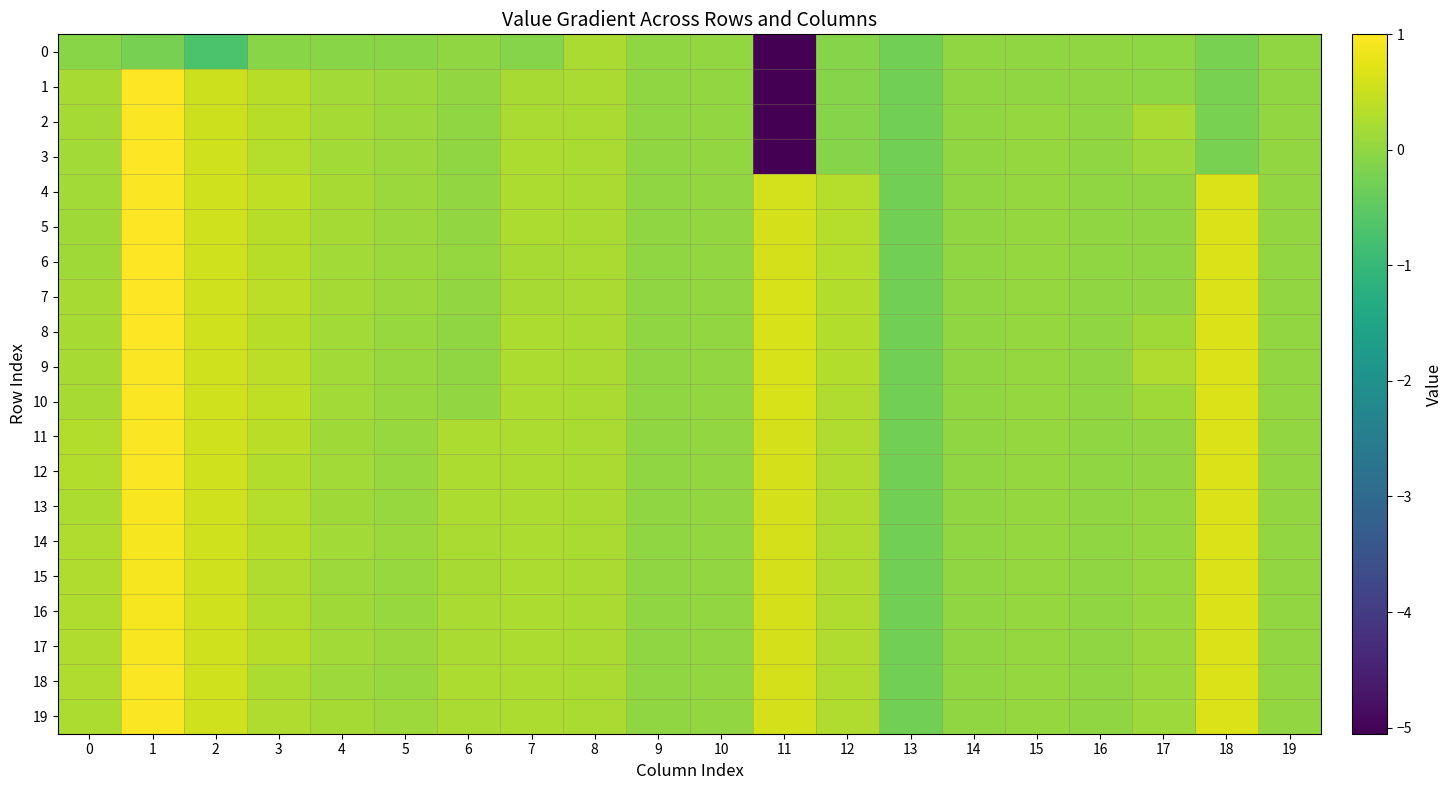

Reading left to right, list all the values displayed in this chart.

0: 0=-0.1	1=-0.2	2=-0.7	3=-0.1	4=-0.1	5=-0.1	6=-0.0	7=-0.1	8=0.2	9=0.0	10=0.0	11=-5.1	12=-0.1	13=-0.3	14=-0.0	15=-0.0	16=-0.0	17=-0.0	18=-0.2	19=-0.0
1: 0=0.2	1=1.0	2=0.5	3=0.4	4=0.2	5=0.1	6=0.0	7=0.2	8=0.2	9=0.0	10=0.0	11=-5.1	12=-0.1	13=-0.3	14=-0.0	15=-0.0	16=-0.0	17=-0.0	18=-0.2	19=-0.0
2: 0=0.2	1=1.0	2=0.5	3=0.3	4=0.2	5=0.1	6=0.0	7=0.2	8=0.2	9=0.0	10=0.0	11=-5.1	12=-0.1	13=-0.3	14=-0.0	15=0.0	16=-0.0	17=0.2	18=-0.2	19=0.0
3: 0=0.2	1=1.0	2=0.6	3=0.3	4=0.2	5=0.1	6=0.0	7=0.2	8=0.2	9=0.0	10=0.0	11=-5.1	12=-0.1	13=-0.3	14=-0.0	15=0.0	16=-0.0	17=0.1	18=-0.2	19=0.0
4: 0=0.2	1=1.0	2=0.6	3=0.4	4=0.2	5=0.1	6=0.0	7=0.2	8=0.2	9=0.0	10=0.0	11=0.6	12=0.3	13=-0.3	14=-0.0	15=0.0	16=-0.0	17=0.0	18=0.7	19=0.0
5: 0=0.1	1=1.0	2=0.6	3=0.3	4=0.2	5=0.1	6=0.0	7=0.3	8=0.2	9=0.0	10=0.0	11=0.6	12=0.3	13=-0.3	14=-0.0	15=0.0	16=-0.0	17=0.0	18=0.7	19=0.0
6: 0=0.1	1=1.0	2=0.6	3=0.3	4=0.2	5=0.1	6=0.0	7=0.2	8=0.2	9=0.0	10=0.0	11=0.6	12=0.3	13=-0.3	14=-0.0	15=0.0	16=-0.0	17=0.0	18=0.7	19=0.0
7: 0=0.2	1=1.0	2=0.6	3=0.4	4=0.2	5=0.1	6=0.0	7=0.2	8=0.2	9=0.0	10=0.0	11=0.6	12=0.3	13=-0.3	14=-0.0	15=0.0	16=-0.0	17=0.0	18=0.7	19=0.0
8: 0=0.2	1=1.0	2=0.6	3=0.4	4=0.2	5=0.1	6=0.0	7=0.2	8=0.2	9=0.0	10=0.0	11=0.6	12=0.3	13=-0.3	14=-0.0	15=0.0	16=-0.0	17=0.1	18=0.7	19=0.0
9: 0=0.2	1=1.0	2=0.6	3=0.4	4=0.2	5=0.1	6=0.0	7=0.2	8=0.2	9=0.0	10=0.0	11=0.6	12=0.3	13=-0.3	14=-0.0	15=0.0	16=-0.0	17=0.3	18=0.7	19=0.0
10: 0=0.2	1=1.0	2=0.6	3=0.4	4=0.2	5=0.1	6=0.0	7=0.3	8=0.2	9=0.0	10=0.0	11=0.6	12=0.3	13=-0.3	14=-0.0	15=0.0	16=-0.0	17=0.1	18=0.7	19=0.0
11: 0=0.3	1=1.0	2=0.6	3=0.4	4=0.1	5=0.1	6=0.3	7=0.2	8=0.2	9=0.0	10=0.0	11=0.6	12=0.3	13=-0.3	14=-0.0	15=0.0	16=-0.0	17=0.0	18=0.7	19=0.0
12: 0=0.3	1=1.0	2=0.6	3=0.3	4=0.2	5=0.1	6=0.3	7=0.2	8=0.2	9=0.0	10=0.0	11=0.6	12=0.3	13=-0.3	14=-0.0	15=0.0	16=-0.0	17=0.0	18=0.7	19=0.0
13: 0=0.3	1=1.0	2=0.6	3=0.3	4=0.1	5=0.1	6=0.3	7=0.2	8=0.2	9=0.0	10=0.0	11=0.6	12=0.3	13=-0.3	14=-0.0	15=0.0	16=-0.0	17=0.0	18=0.7	19=0.0
14: 0=0.3	1=0.9	2=0.6	3=0.4	4=0.2	5=0.1	6=0.2	7=0.2	8=0.2	9=0.0	10=0.0	11=0.6	12=0.3	13=-0.3	14=-0.0	15=0.0	16=-0.0	17=0.0	18=0.7	19=0.0
15: 0=0.3	1=0.9	2=0.6	3=0.3	4=0.1	5=0.1	6=0.2	7=0.2	8=0.2	9=0.0	10=0.0	11=0.6	12=0.3	13=-0.3	14=-0.0	15=0.0	16=-0.0	17=0.1	18=0.7	19=0.0
16: 0=0.3	1=0.9	2=0.6	3=0.3	4=0.1	5=0.1	6=0.2	7=0.2	8=0.2	9=0.0	10=0.0	11=0.6	12=0.3	13=-0.3	14=-0.0	15=0.0	16=-0.0	17=0.1	18=0.7	19=0.0
17: 0=0.3	1=1.0	2=0.6	3=0.3	4=0.2	5=0.1	6=0.2	7=0.2	8=0.2	9=0.0	10=0.0	11=0.6	12=0.3	13=-0.3	14=-0.0	15=0.0	16=-0.0	17=0.1	18=0.7	19=0.0
18: 0=0.3	1=1.0	2=0.6	3=0.2	4=0.1	5=0.1	6=0.3	7=0.2	8=0.2	9=0.0	10=0.0	11=0.6	12=0.3	13=-0.3	14=-0.0	15=0.0	16=-0.0	17=0.1	18=0.7	19=0.0
19: 0=0.3	1=1.0	2=0.6	3=0.3	4=0.2	5=0.1	6=0.2	7=0.2	8=0.2	9=0.0	10=0.0	11=0.6	12=0.3	13=-0.3	14=-0.0	15=0.0	16=-0.0	17=0.1	18=0.7	19=0.0